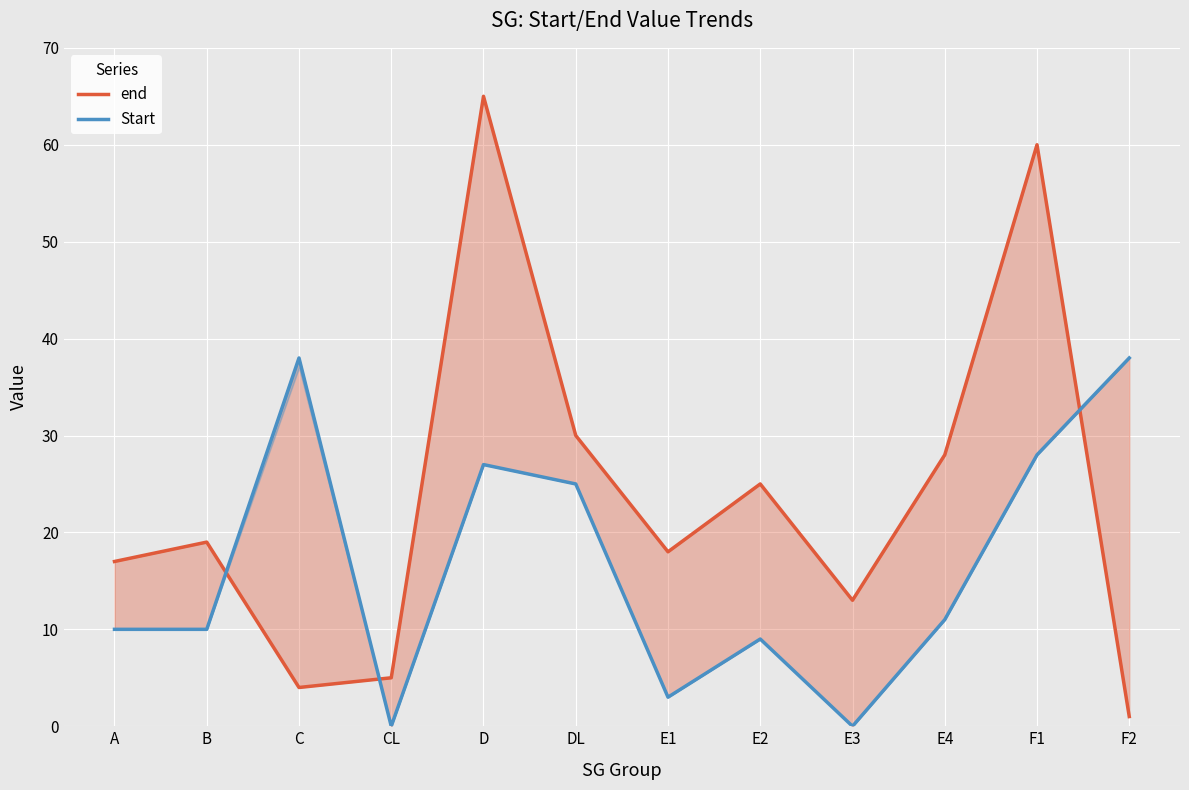

Read the end value at A, to the nearest 10.

20